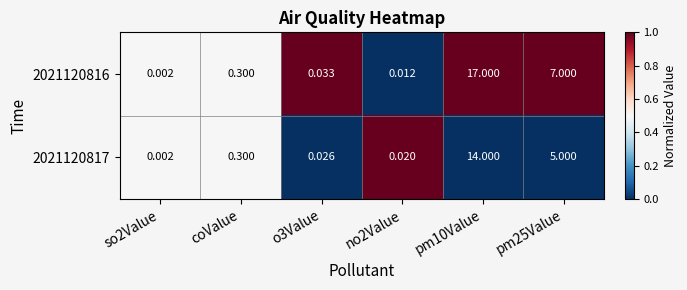

Is the value of 2021120816 at coValue greater than the value of 2021120817 at o3Value?

Yes